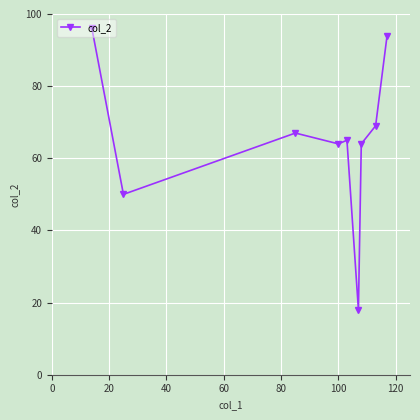

How many distinct data groups are displayed?

1